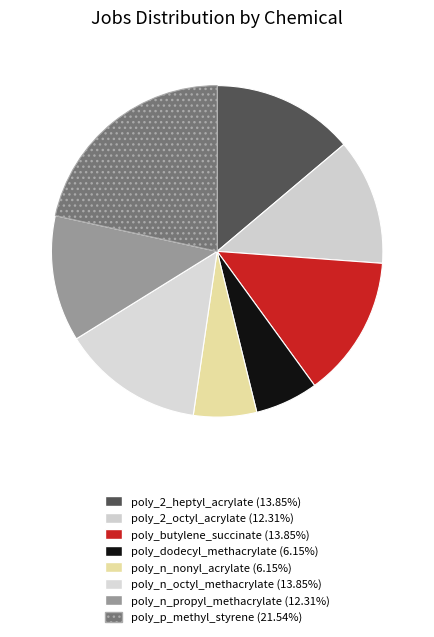

How many segments does this pie chart have?

8